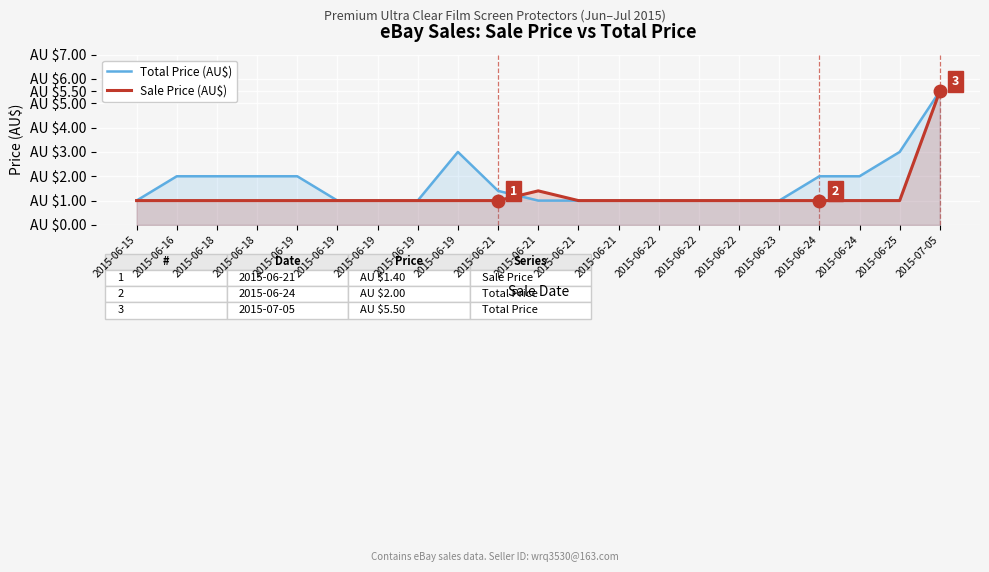

Reading left to right, what are all the values shown in this chart?

Total Price (AU$): 2015-06-15=1.0	2015-06-16=2.0	2015-06-18=2.0	2015-06-18=2.0	2015-06-19=2.0	2015-06-19=1.0	2015-06-19=1.0	2015-06-19=1.0	2015-06-19=3.0	2015-06-21=1.4	2015-06-21=1.0	2015-06-21=1.0	2015-06-21=1.0	2015-06-22=1.0	2015-06-22=1.0	2015-06-22=1.0	2015-06-23=1.0	2015-06-24=2.0	2015-06-24=2.0	2015-06-25=3.0	2015-07-05=5.5
Sale Price (AU$): 2015-06-15=1.0	2015-06-16=1.0	2015-06-18=1.0	2015-06-18=1.0	2015-06-19=1.0	2015-06-19=1.0	2015-06-19=1.0	2015-06-19=1.0	2015-06-19=1.0	2015-06-21=1.0	2015-06-21=1.4	2015-06-21=1.0	2015-06-21=1.0	2015-06-22=1.0	2015-06-22=1.0	2015-06-22=1.0	2015-06-23=1.0	2015-06-24=1.0	2015-06-24=1.0	2015-06-25=1.0	2015-07-05=5.5